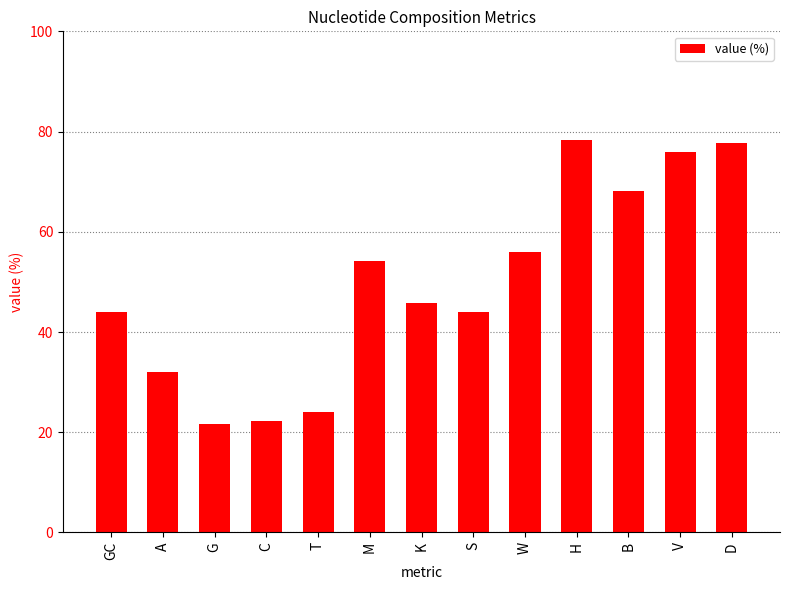

Is it true that the value at V is 75.9?

True